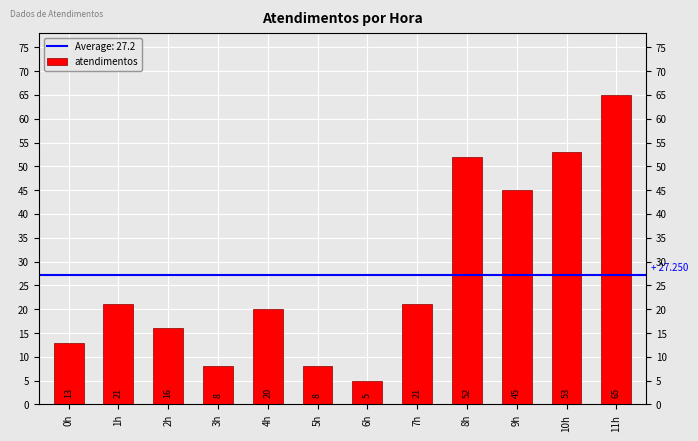

What is the greatest value displayed?

65